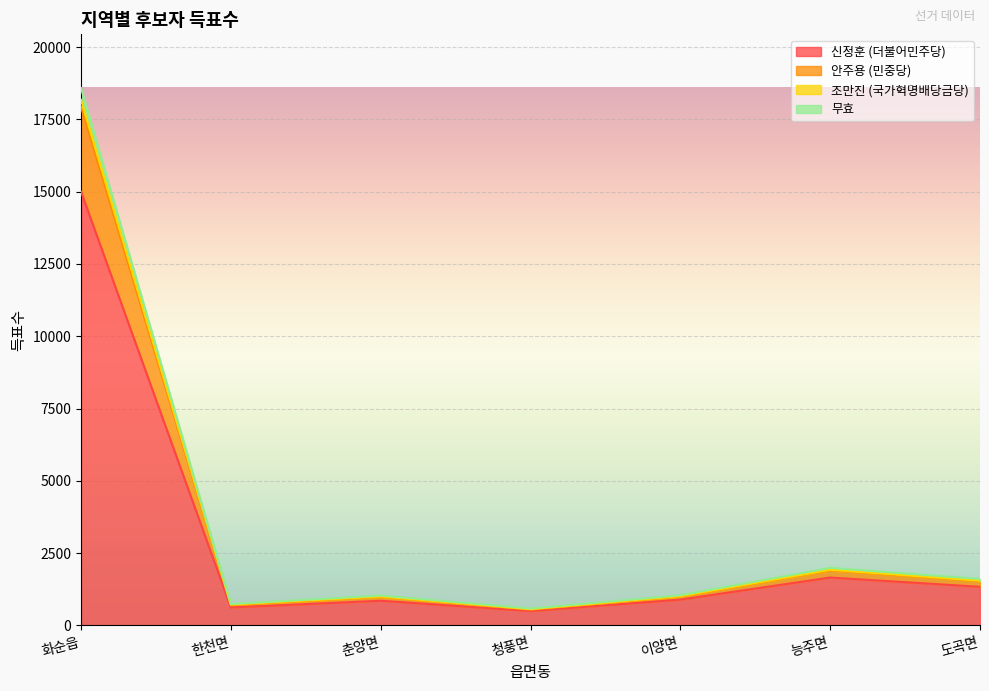

What is the lowest value of the 신정훈 (더불어민주당) series?

494